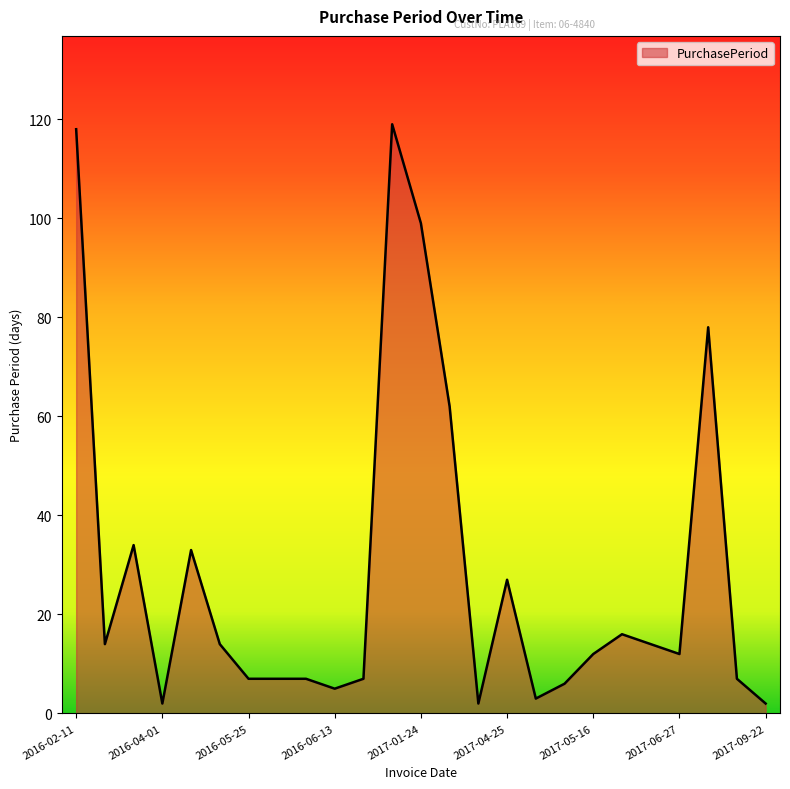

What is the maximum value shown in the chart?

119